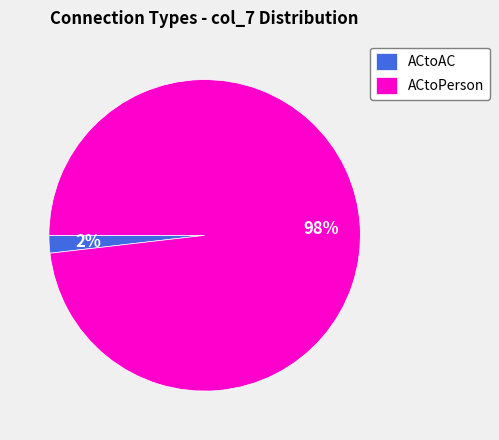

Which category accounts for the majority?

ACtoPerson